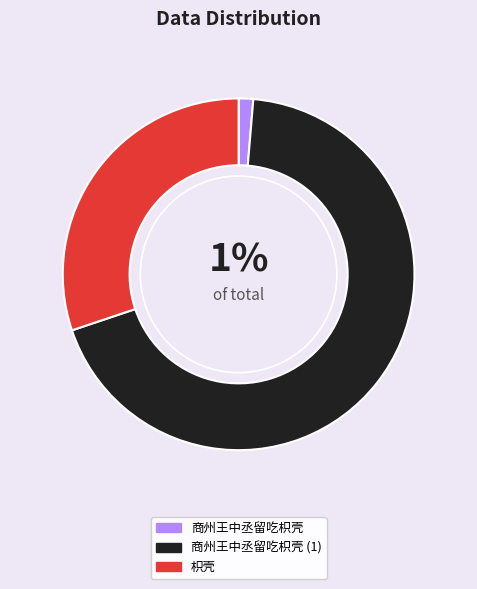

Combined, do 枳壳 and 商州王中丞留吃枳壳 (1) account for over 50%?

Yes